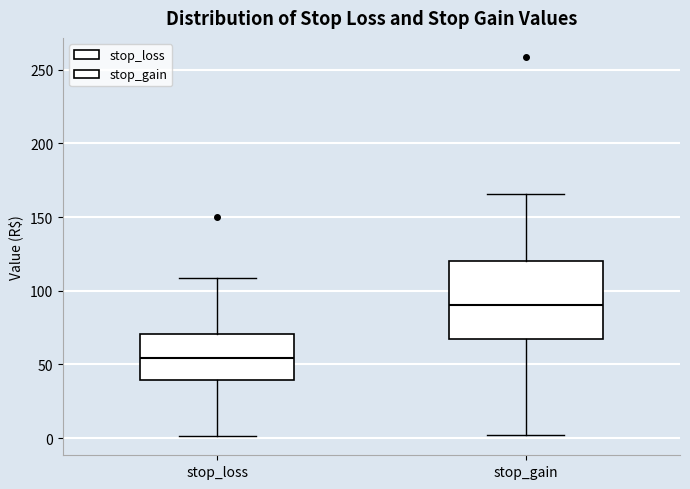

Which box has the highest median line?

stop_gain